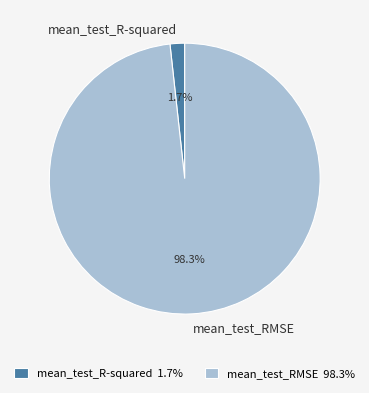

To the nearest percent, what is the difference between the mean_test_R-squared and mean_test_RMSE slice percentages?

97%